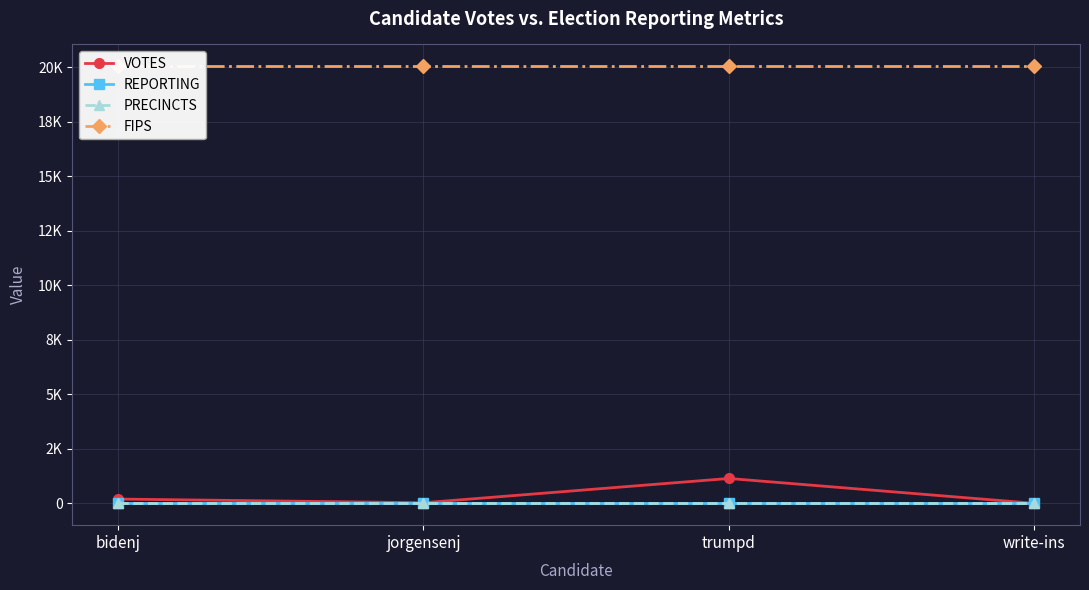

True or false: PRECINCTS has more than 2 points higher than both neighbors.

False